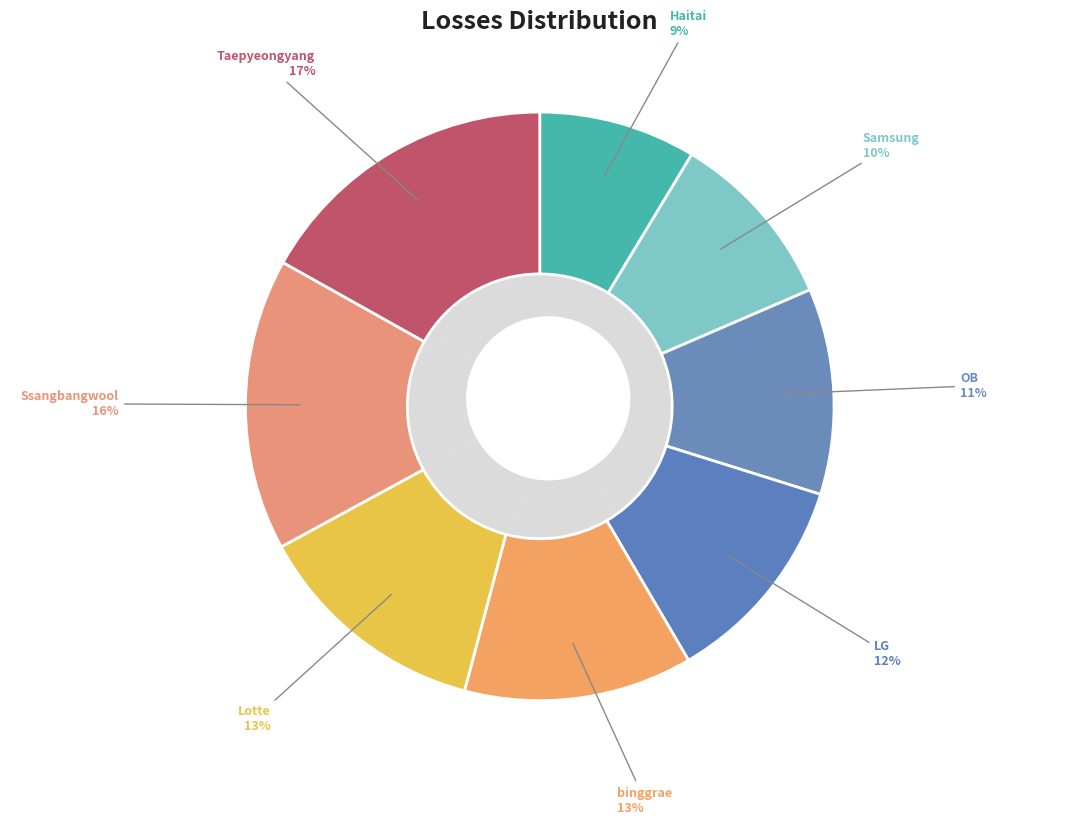

To the nearest percent, what is the average slice percentage?

12%